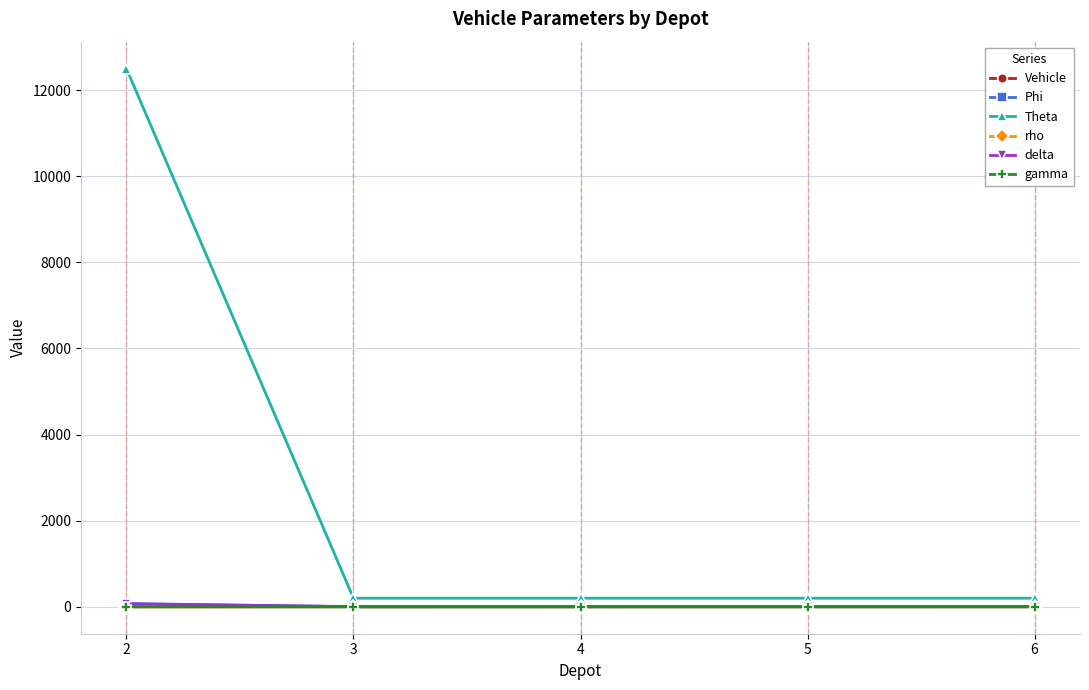

What is the value of the rho point at the 2nd from the left?

1.6